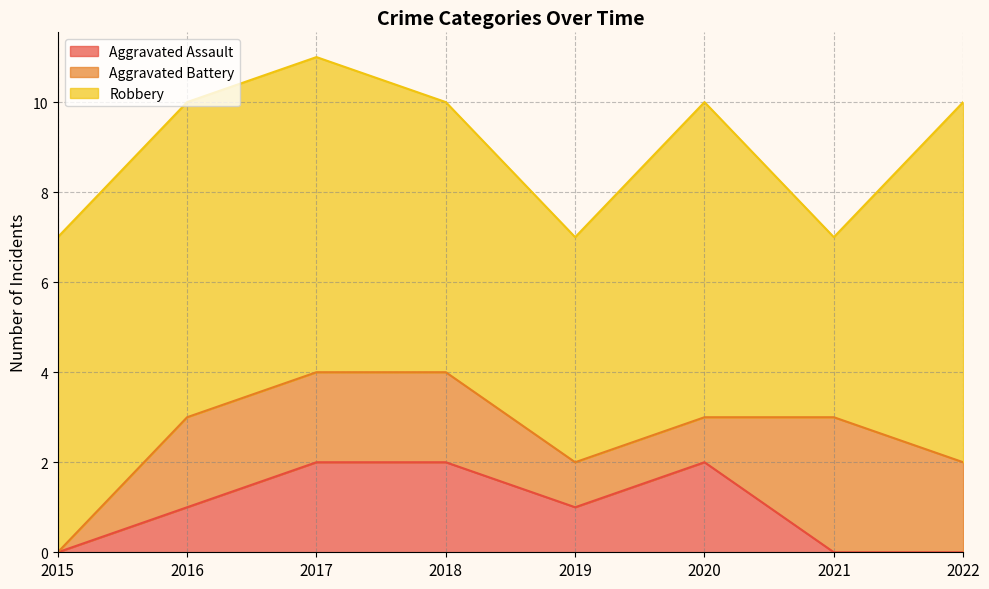

True or false: Aggravated Assault and Robbery cross at least once.

False